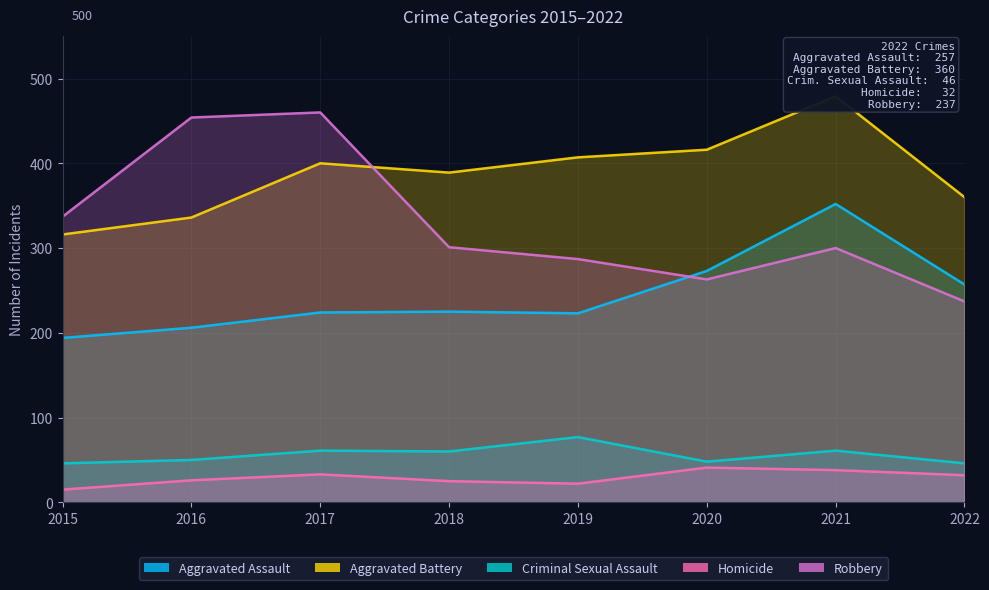

What is the value of the Homicide point at the 1st from the left?

15